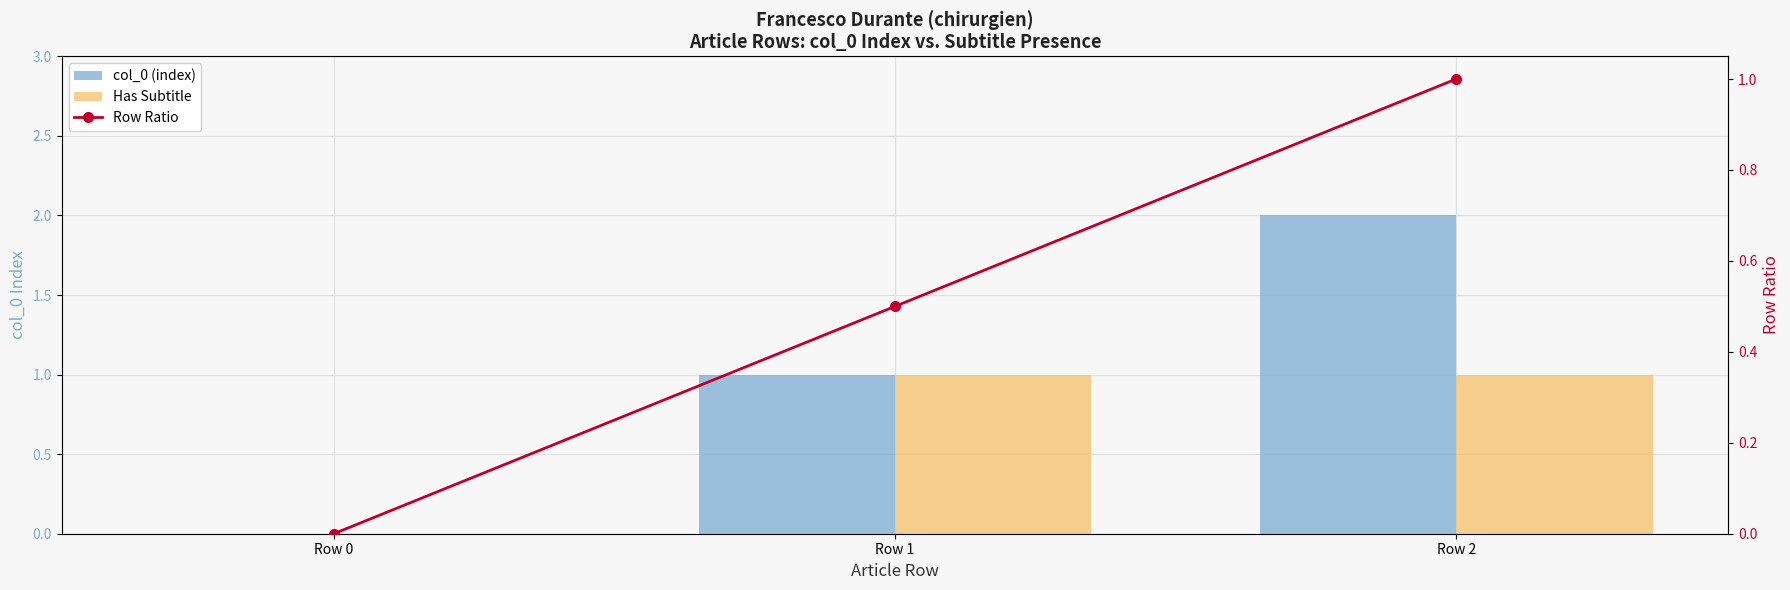

What is the average value of the Has Subtitle series?

0.7